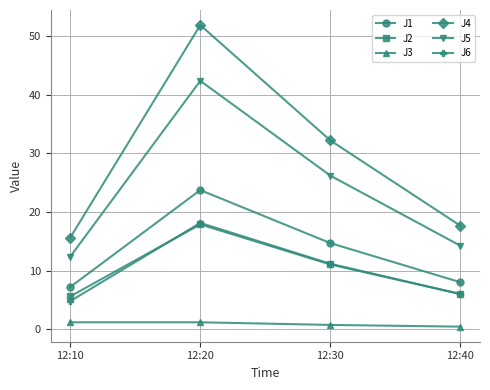

What is the difference between the second highest and second lowest values in the J6 series?

5.2